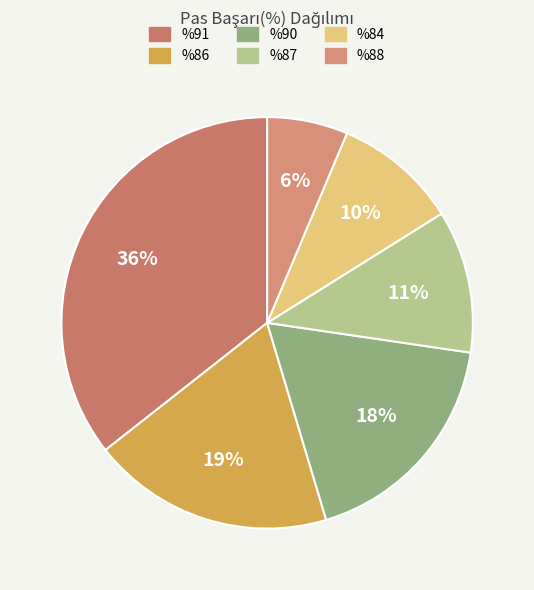

How many slices are in this pie chart?

6